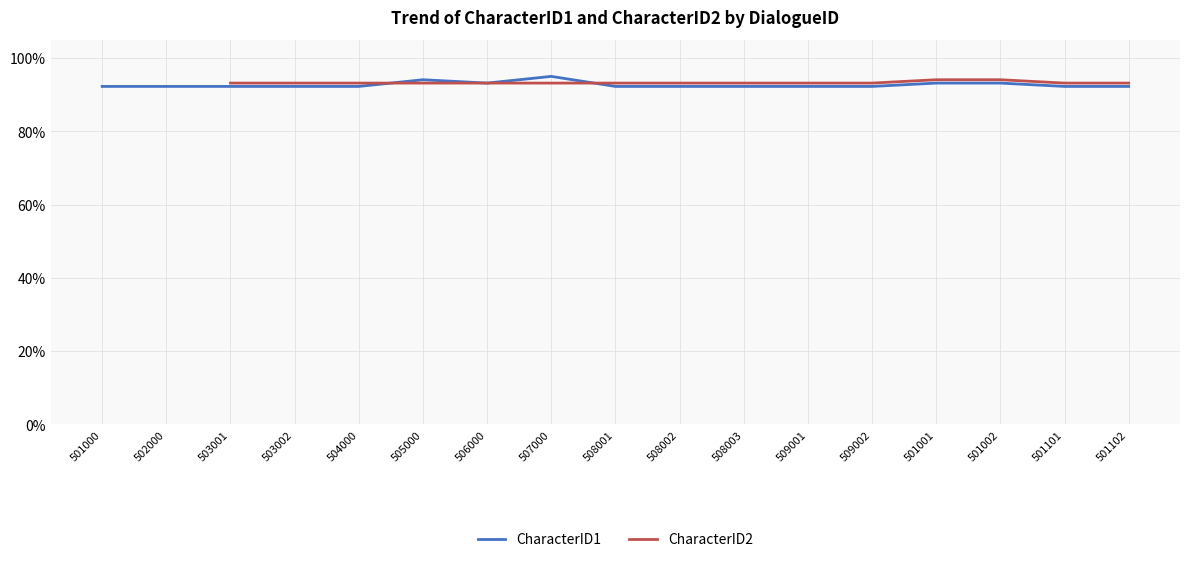

List the labels in order of value, smallest first.

501000, 502000, 503001, 503002, 504000, 508001, 508002, 508003, 509001, 509002, 501101, 501102, 506000, 501001, 501002, 505000, 507000